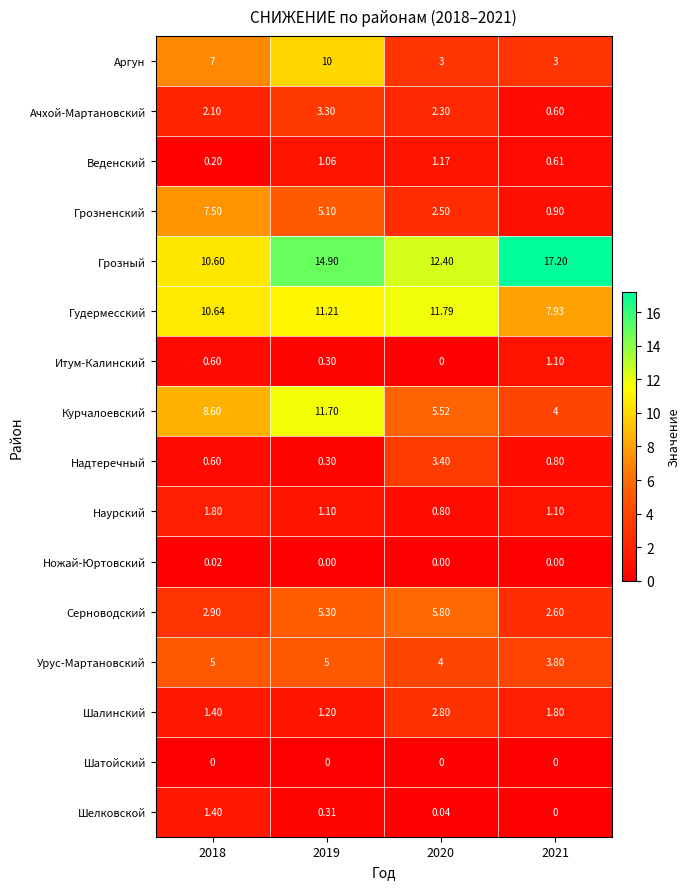

Is the value of Ачхой-Мартановский at 2019 greater than the value of Аргун at 2019?

No